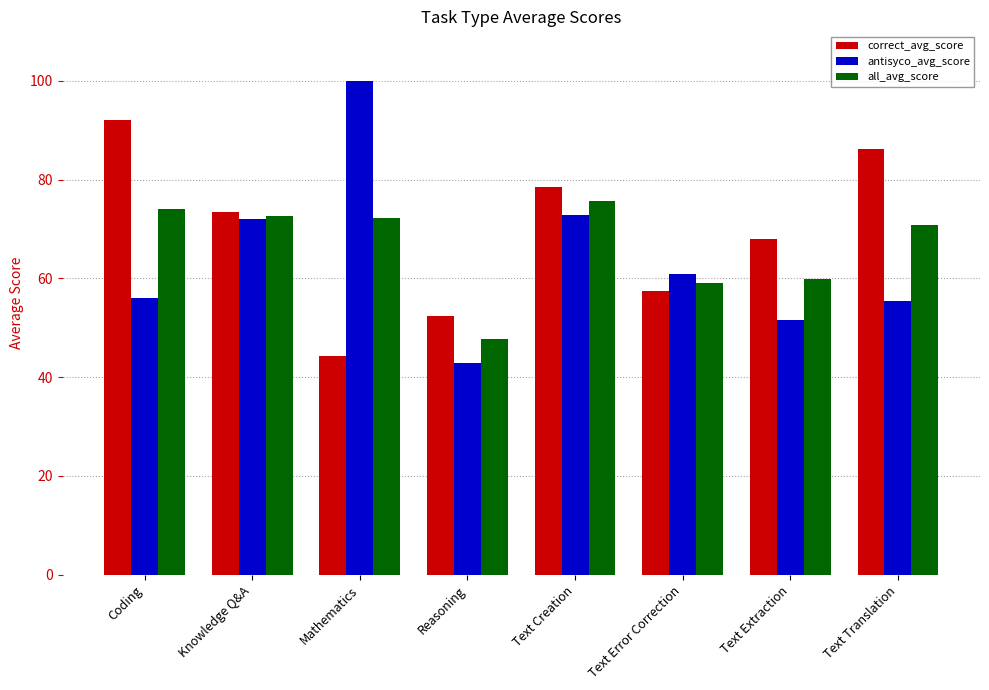

What value does the all_avg_score series have at Coding?

74.1